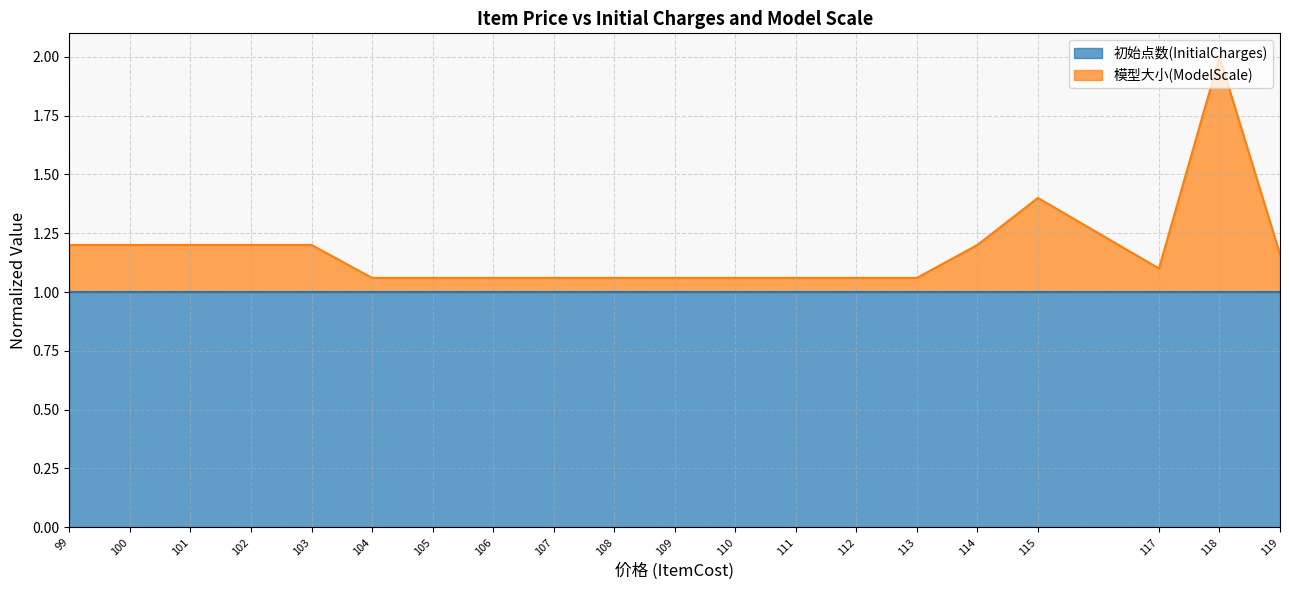

Does the chart have visible grid lines?

Yes